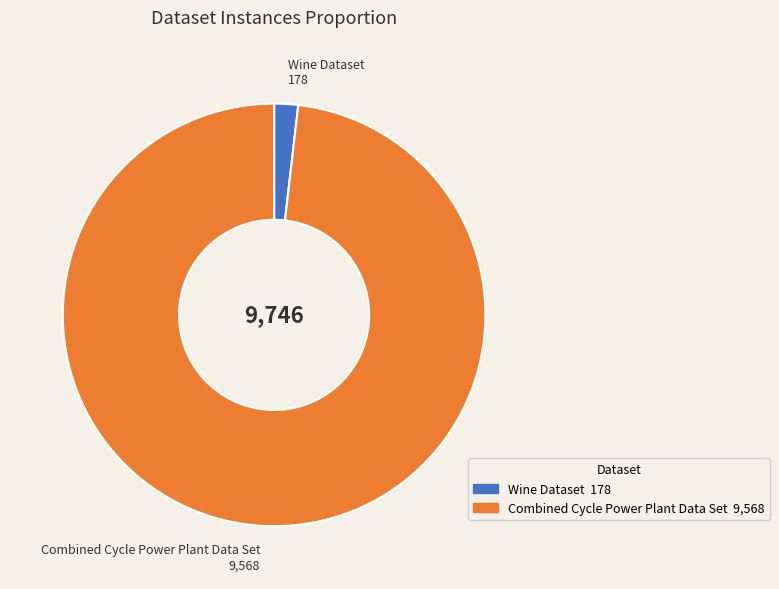

Is it true that Wine Dataset is 2% of the pie?

True